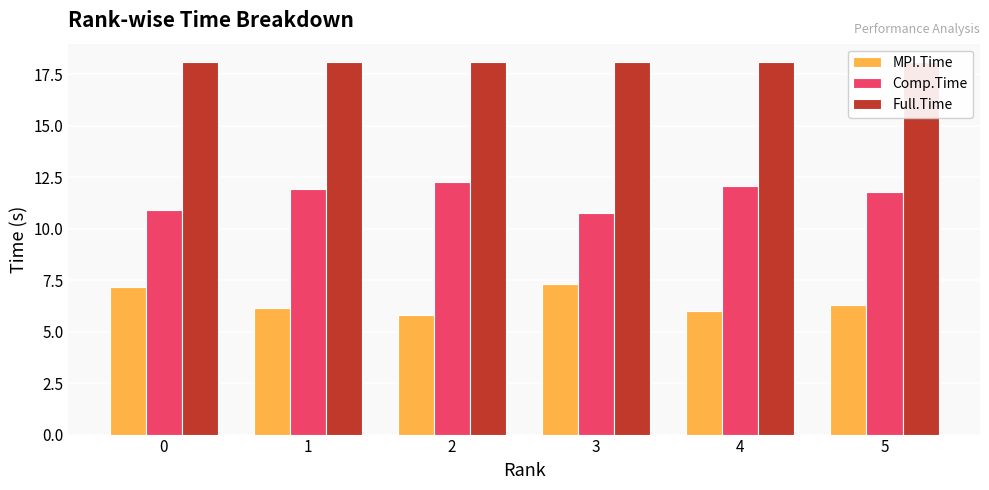

How many groups of bars are there?

6